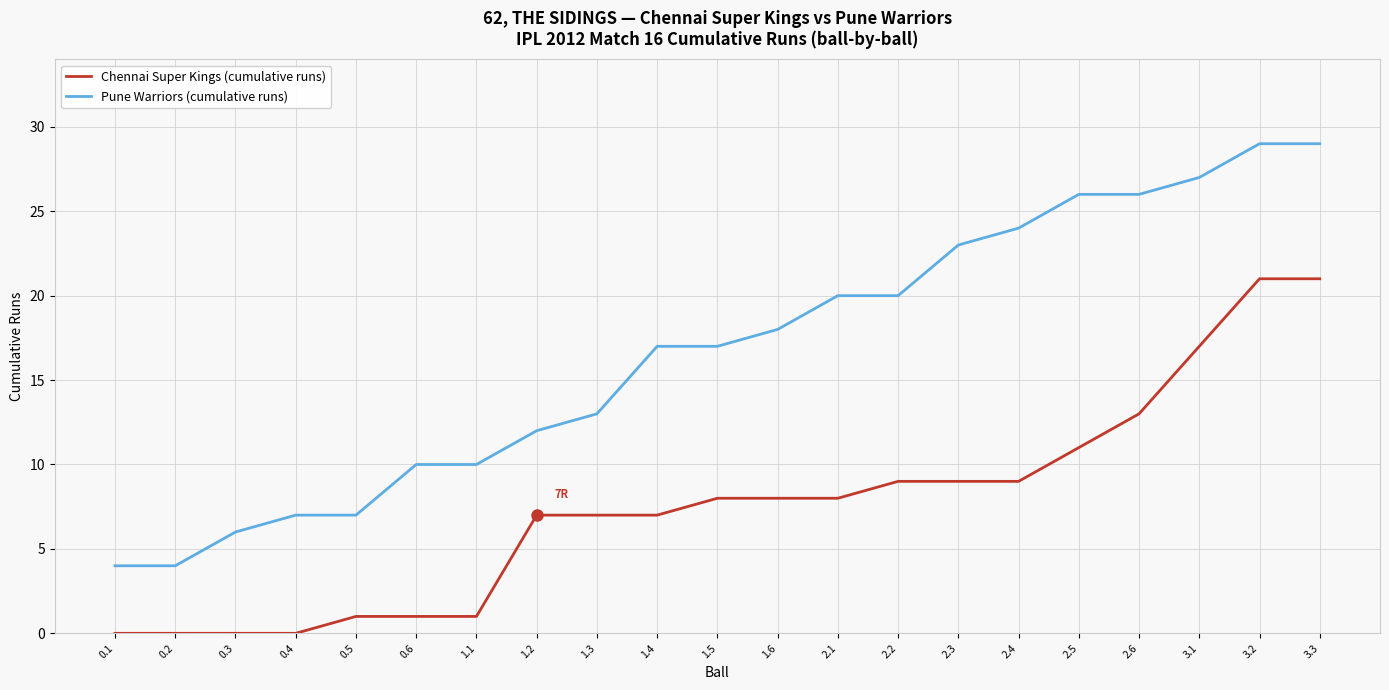

True or false: Chennai Super Kings (cumulative runs) and Pune Warriors (cumulative runs) intersect in this chart.

False